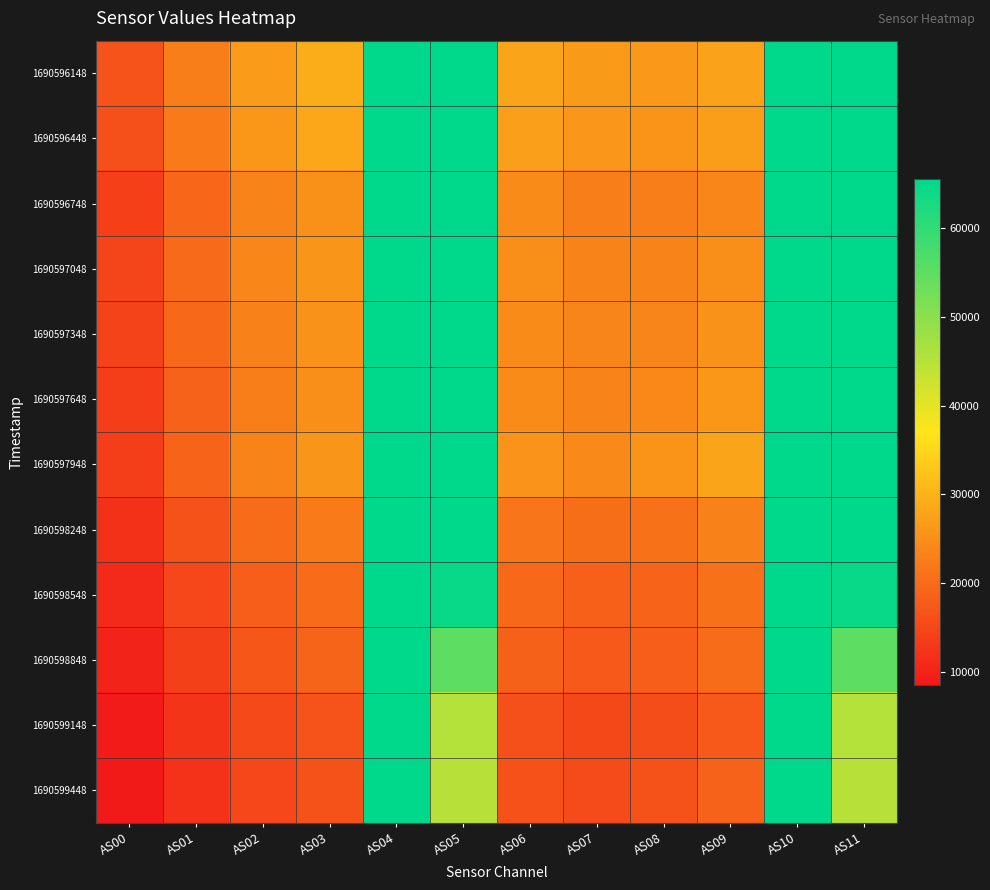

At which category does the chart reach its minimum across all series?

AS00